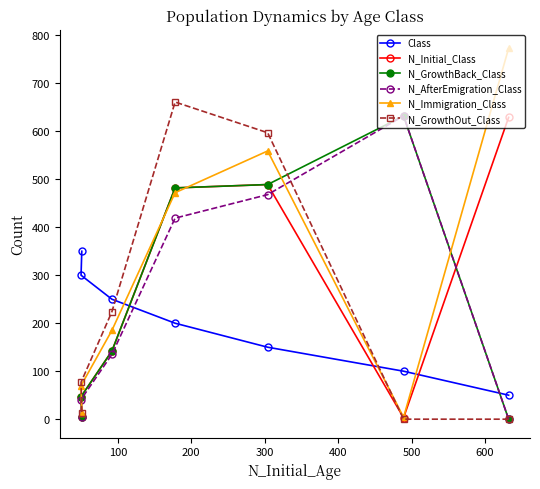

Which series has the largest total across all categories?

N_Immigration_Class